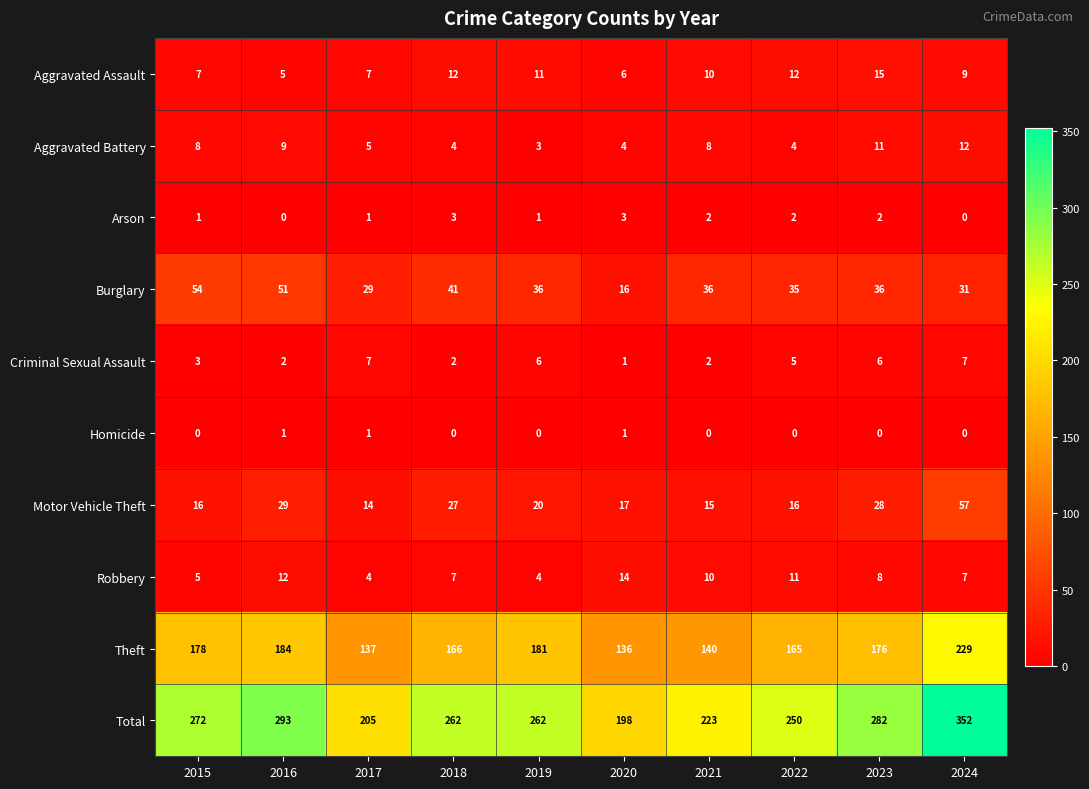

Count the number of data series in this chart.

10